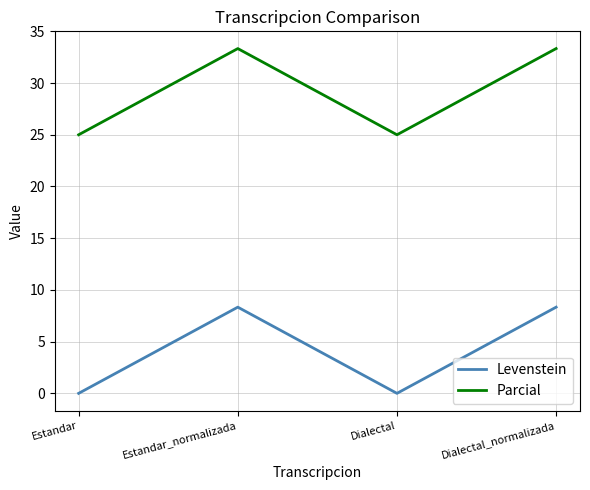

What is the difference between the highest and lowest values at Estandar_normalizada?

25.0